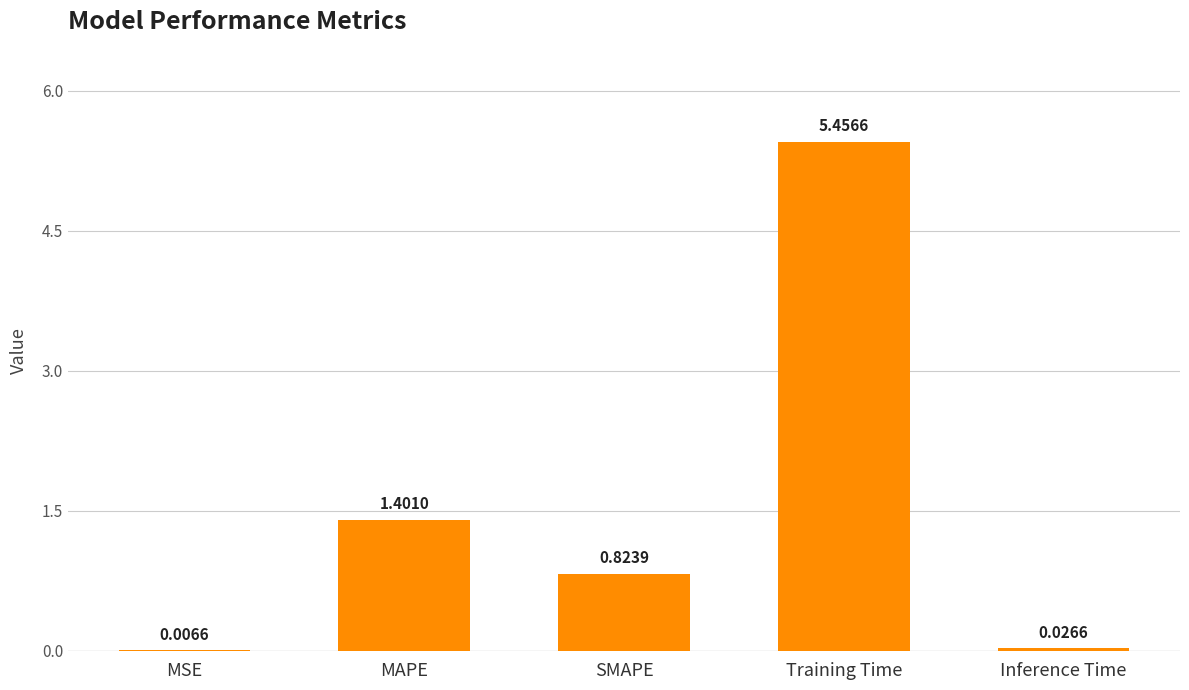

What is the average value?

1.5